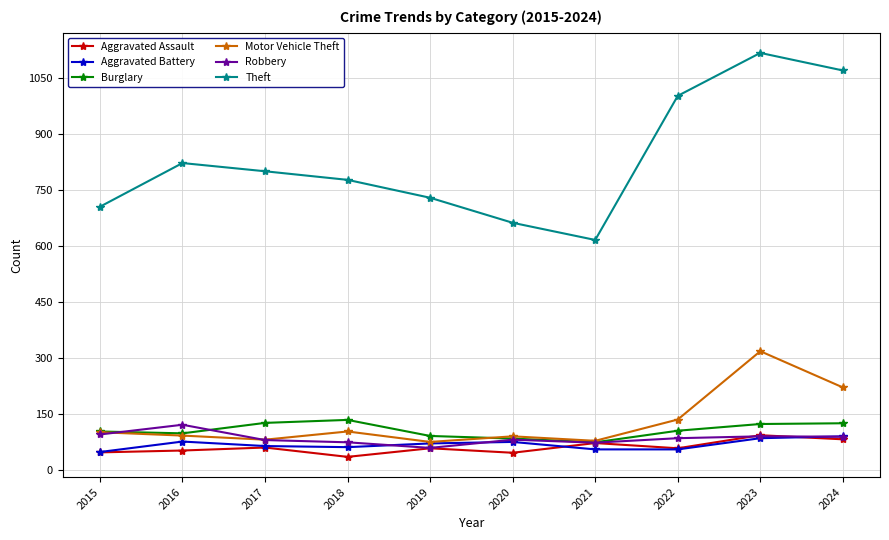

Which category has the lowest value across all series?

2018